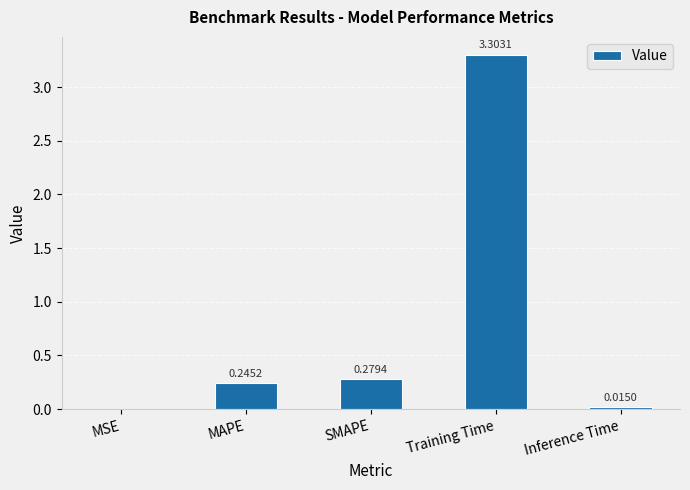

How many data points does each series have?

5